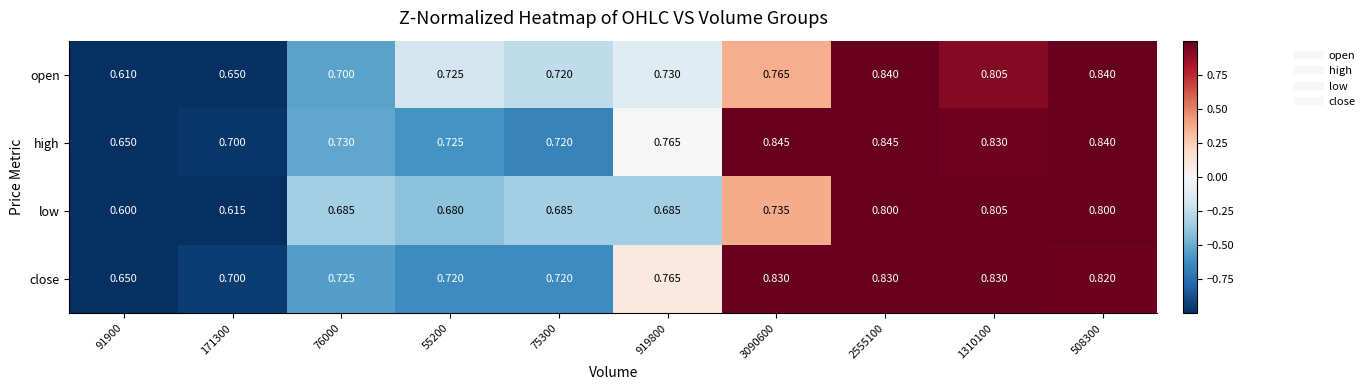

How many series are shown in this chart?

4